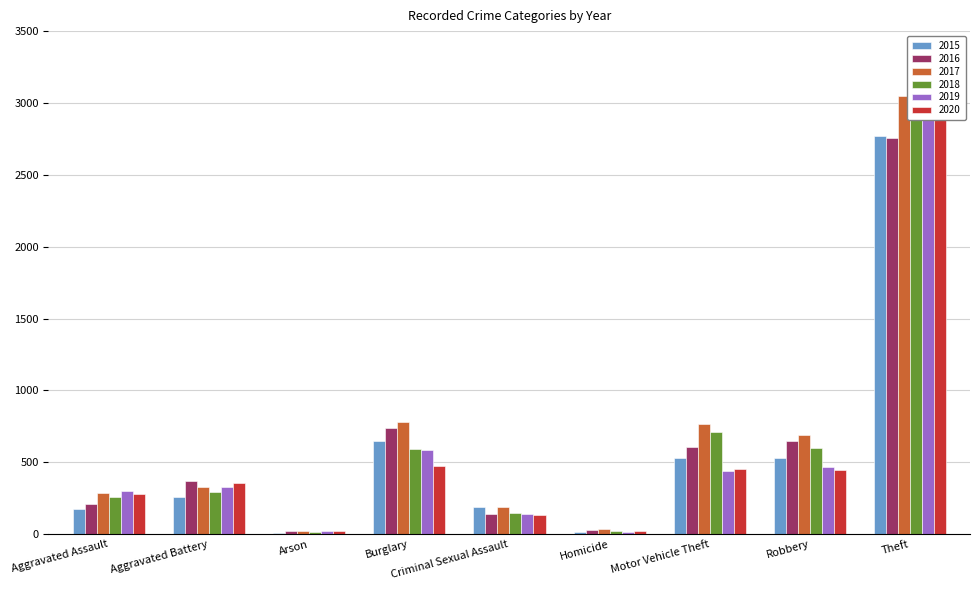

How many bars are there in total?

54